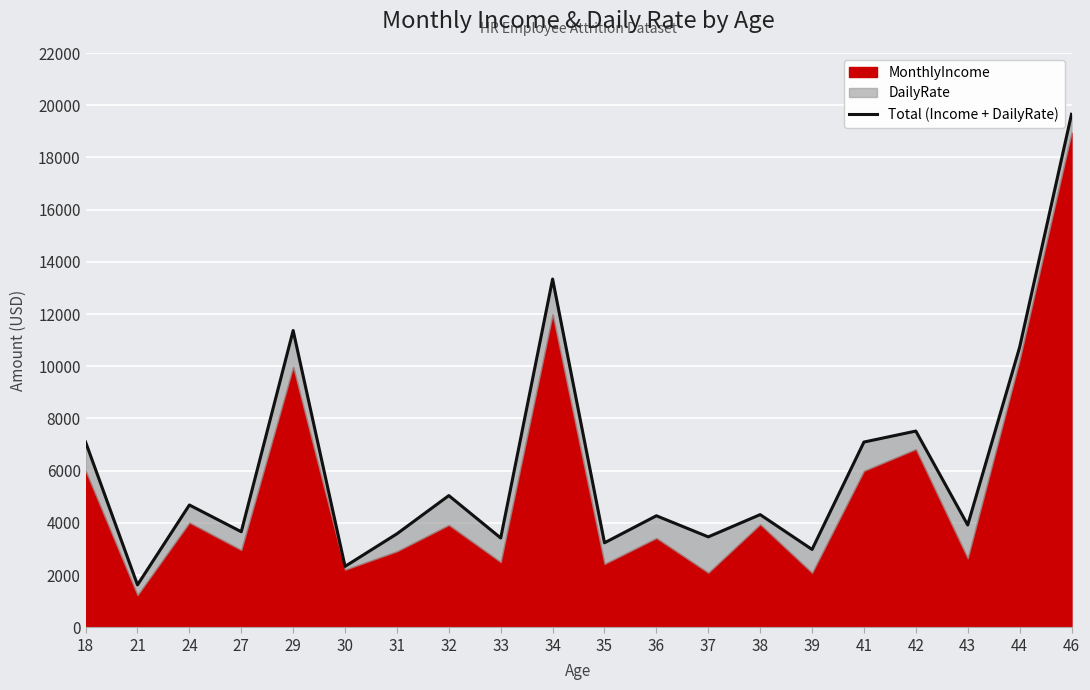

What is the sum of all values?

123317